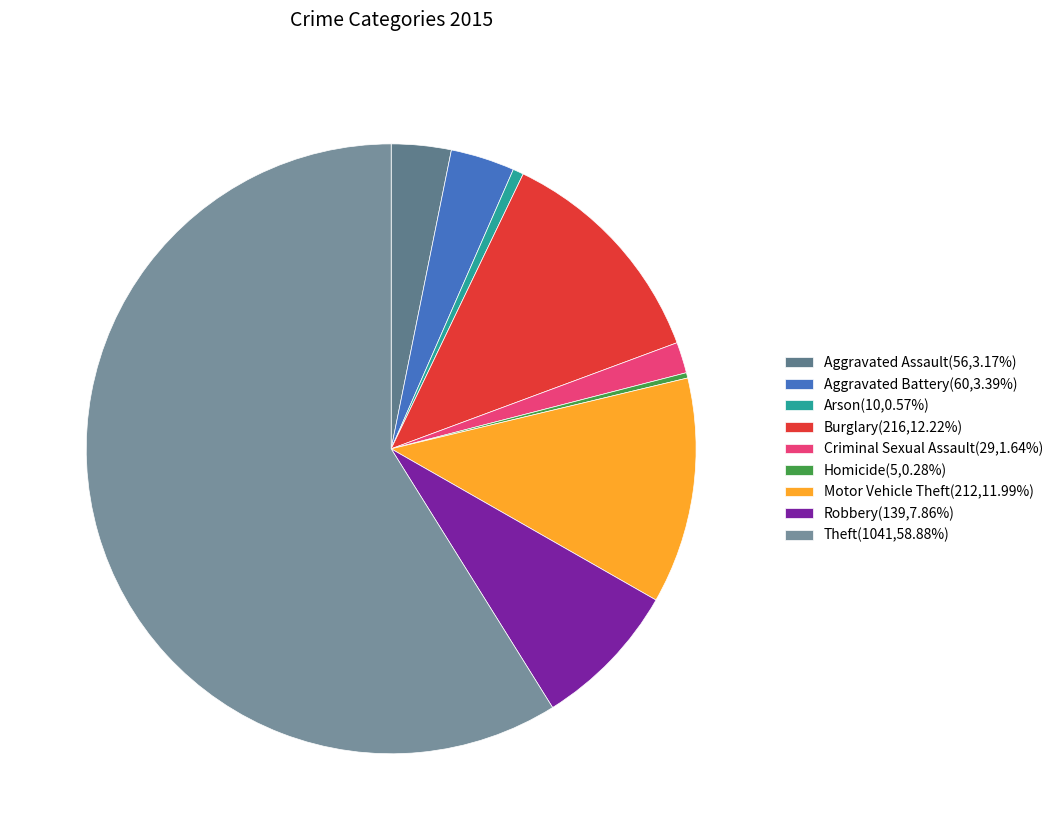

Rank the categories by value from lowest to highest.

Homicide, Arson, Criminal Sexual Assault, Aggravated Assault, Aggravated Battery, Robbery, Motor Vehicle Theft, Burglary, Theft